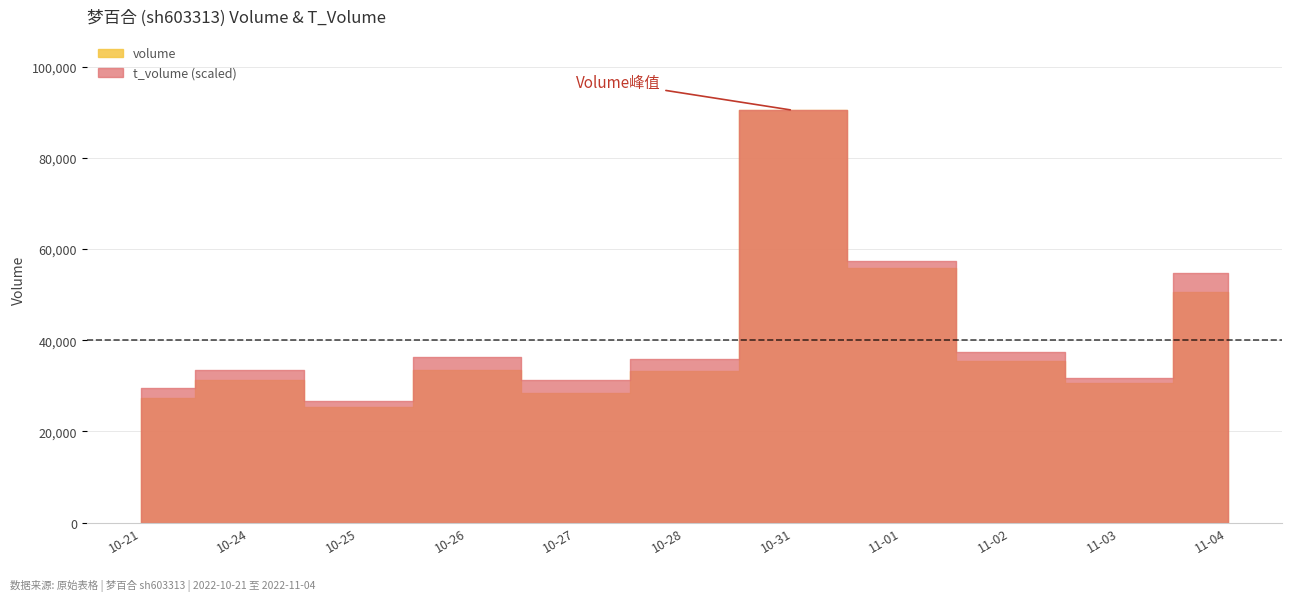

Which category has the lowest value across all series?

2022-10-25